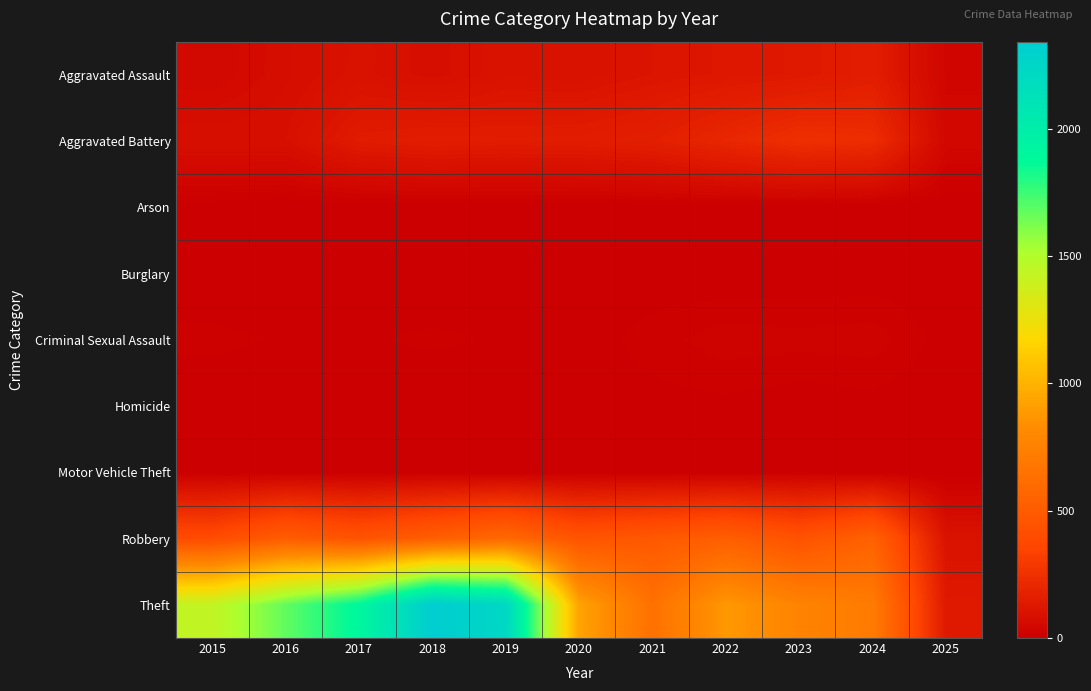

Count the number of data series in this chart.

9